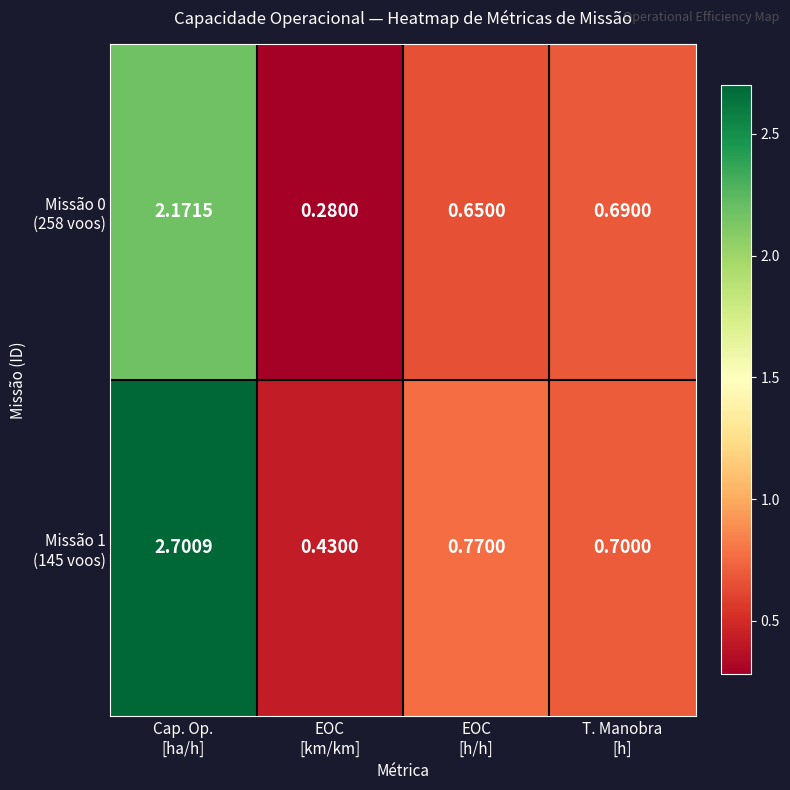

How many distinct data groups are displayed?

2